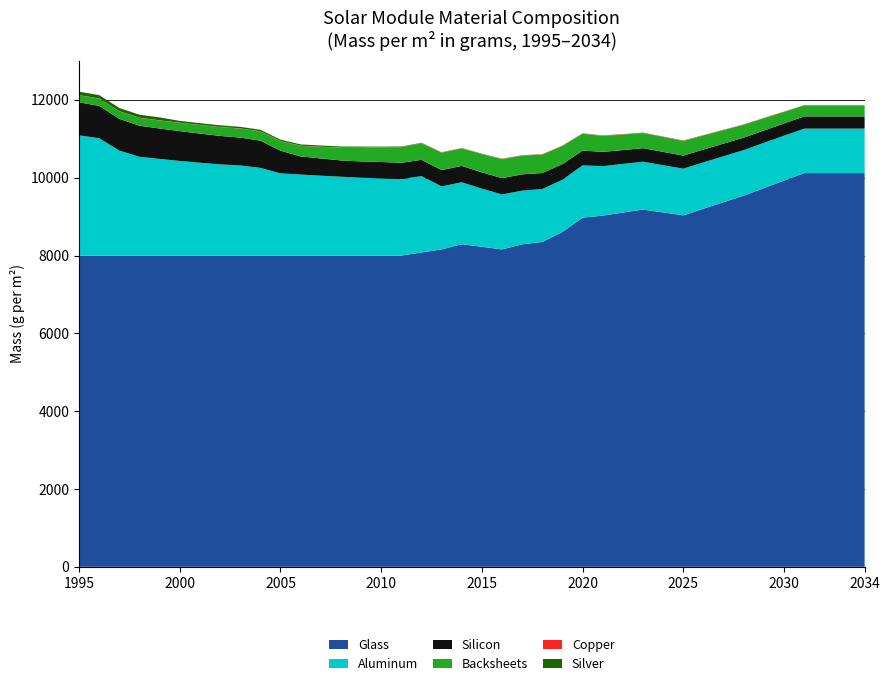

Reading left to right, extract all data points from this chart.

Glass: 8000.0	8000.0	8000.0	8000.0	8000.0	8000.0	8000.0	8000.0	8000.0	8000.0	8000.0	8000.0	8000.0	8000.0	8000.0	8000.0	8000.0	8080.0	8160.0	8292.7	8225.7	8158.9	8289.8	8350.1	8607.5	8975.5	9027.0	9106.5	9183.5	9108.8	9034.1	9205.2	9373.9	9540.1	9735.8	9929.2	10120.3	10120.3	10120.3	10120.3
Aluminum: 3091.2	3017.4	2700.0	2540.4	2484.7	2434.0	2387.5	2344.9	2317.9	2256.0	2113.8	2083.5	2054.7	2027.3	2001.3	1987.2	1966.6	1963.0	1619.5	1592.7	1495.2	1412.5	1379.8	1361.7	1343.6	1343.6	1272.2	1250.7	1229.3	1215.0	1200.7	1191.2	1181.6	1172.1	1162.6	1153.1	1143.5	1143.5	1143.5	1143.5
Silicon: 848.4	831.8	815.1	798.5	781.9	765.2	748.6	732.0	715.3	698.7	582.2	465.8	442.5	419.2	419.2	419.2	419.2	419.2	419.2	419.2	419.2	419.2	419.2	410.9	402.1	380.1	367.4	354.7	348.5	342.3	336.0	329.7	323.5	320.4	317.4	314.3	314.3	314.3	314.3	314.3
Silver: 88.0	84.6	81.1	77.7	74.3	45.3	43.2	41.0	38.8	36.6	34.4	32.2	30.0	27.8	25.6	12.3	10.3	8.2	5.8	5.3	4.5	4.1	4.1	4.3	4.1	3.6	3.3	3.1	2.9	2.7	2.5	2.4	2.3	2.1	2.0	1.9	1.9	1.9	1.9	1.9
Copper: 5.4	5.4	5.4	5.4	5.4	5.4	5.4	5.4	5.4	5.4	5.4	5.4	5.4	5.4	5.4	5.4	5.4	5.4	5.4	5.4	5.8	6.2	7.2	7.5	8.3	8.2	8.3	8.3	8.4	8.5	8.2	7.9	7.7	7.4	7.1	6.8	6.8	6.8	6.8	6.8
Backsheets: 180.0	186.5	193.0	199.4	205.9	212.4	218.9	225.4	231.8	238.0	244.2	270.8	297.4	323.9	350.3	376.6	402.9	424.8	446.1	450.1	469.0	488.6	480.4	472.9	463.2	432.5	410.9	400.0	389.2	383.2	377.2	362.0	346.8	331.7	314.7	297.8	280.8	280.8	280.8	280.8